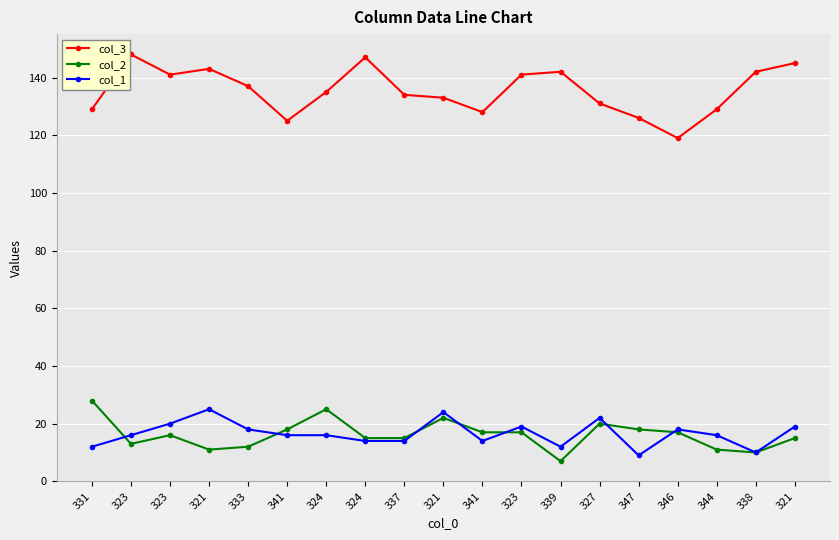

Rank the categories by col_2 value from highest to lowest.

331, 324, 321, 327, 341, 347, 341, 323, 346, 323, 324, 337, 321, 323, 333, 321, 344, 338, 339